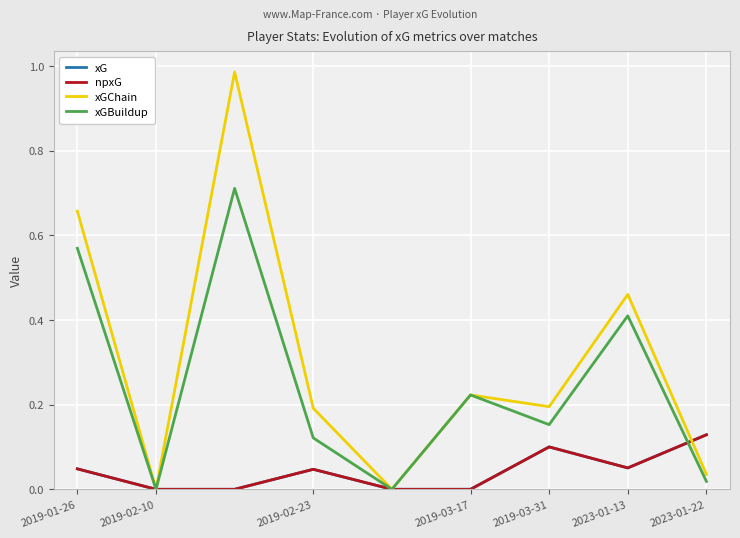

Does the chart have visible grid lines?

Yes